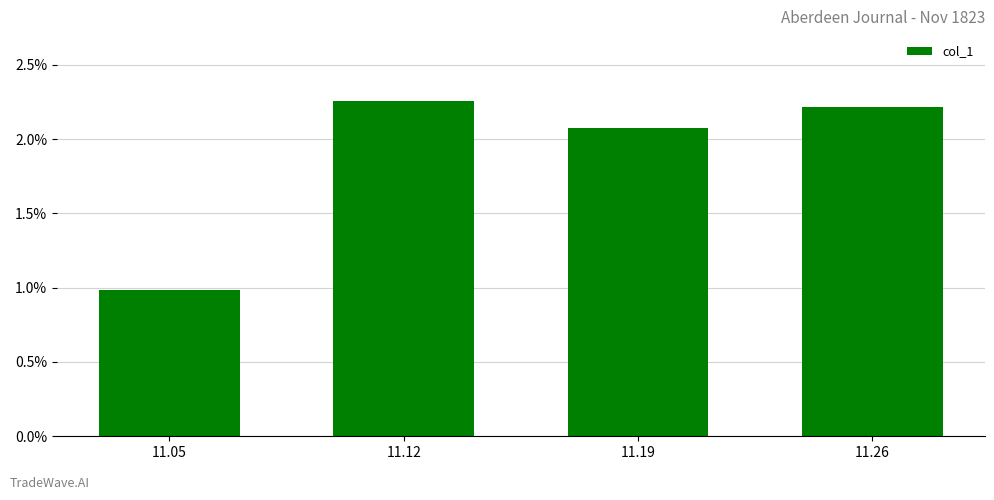

List the labels in order of value, largest first.

11.12, 11.26, 11.19, 11.05